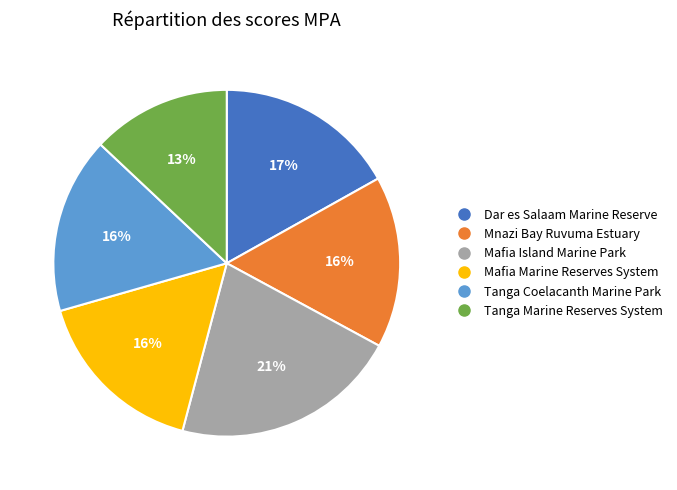

What percentage is the Dar es Salaam Marine Reserve slice, to the nearest percent?

17%